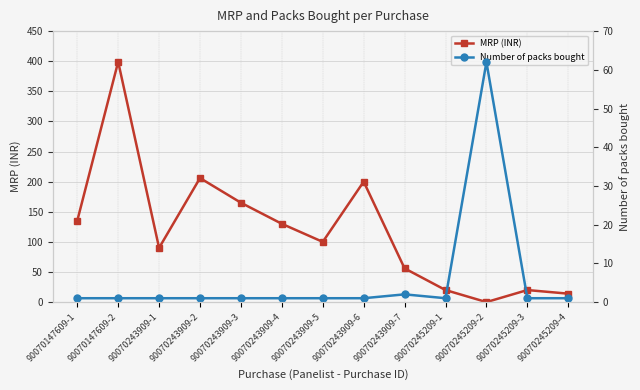

True or false: MRP (INR) has a value of 295 at 90070243909-6.

False